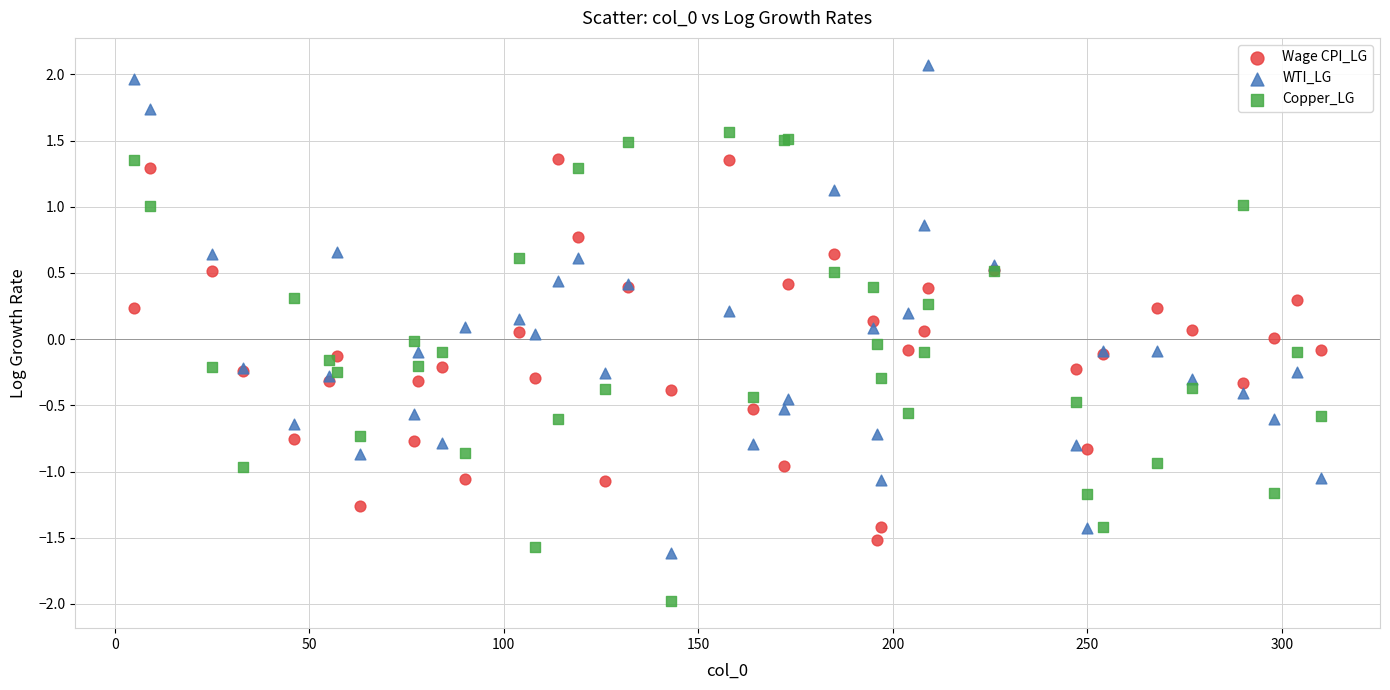

What are all the series names shown in the legend?

Wage CPI_LG, WTI_LG, Copper_LG